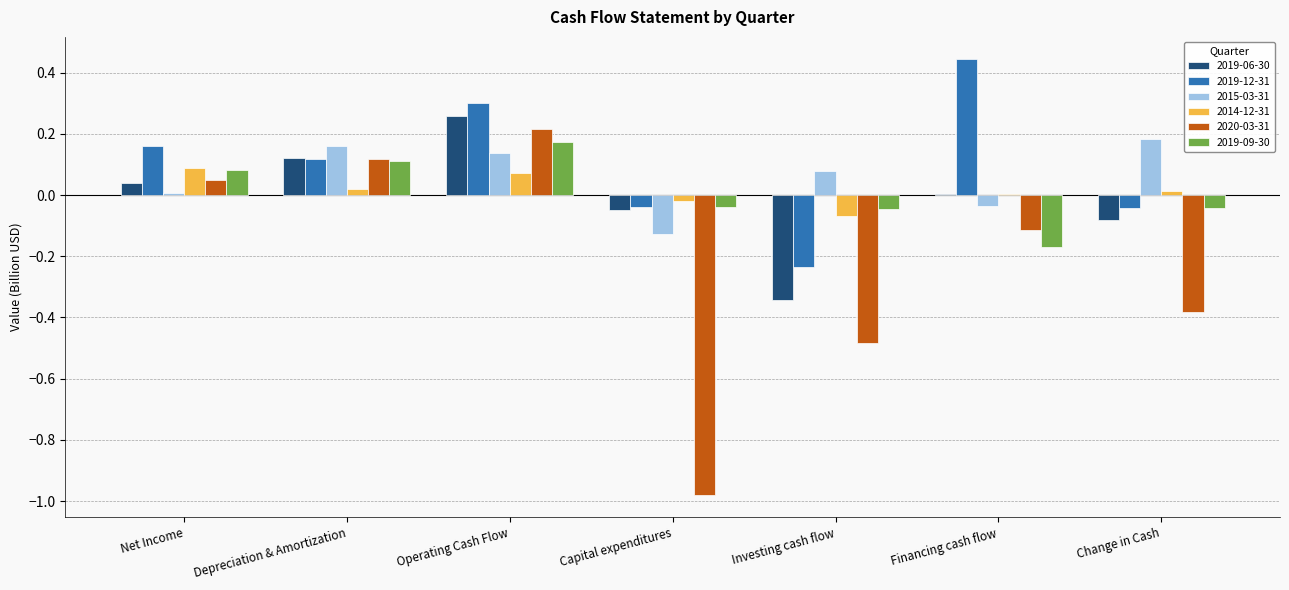

True or false: 2014-12-31 has a value of 0.0 at Net Income.

False